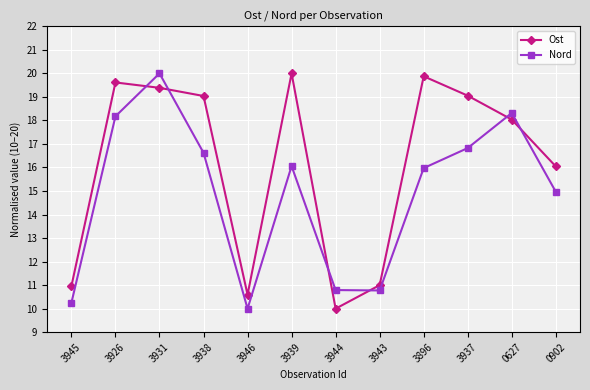

Is this an area chart (filled region under the line)?

No